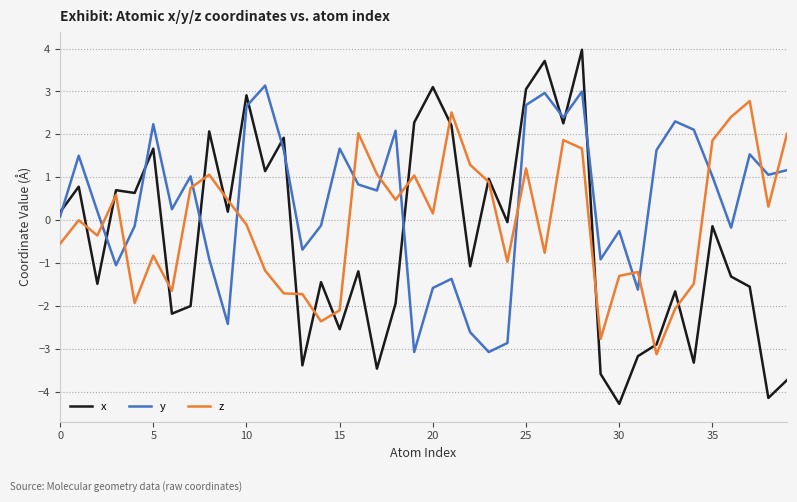

Rank the series by their average value, from lowest to highest.

x, z, y